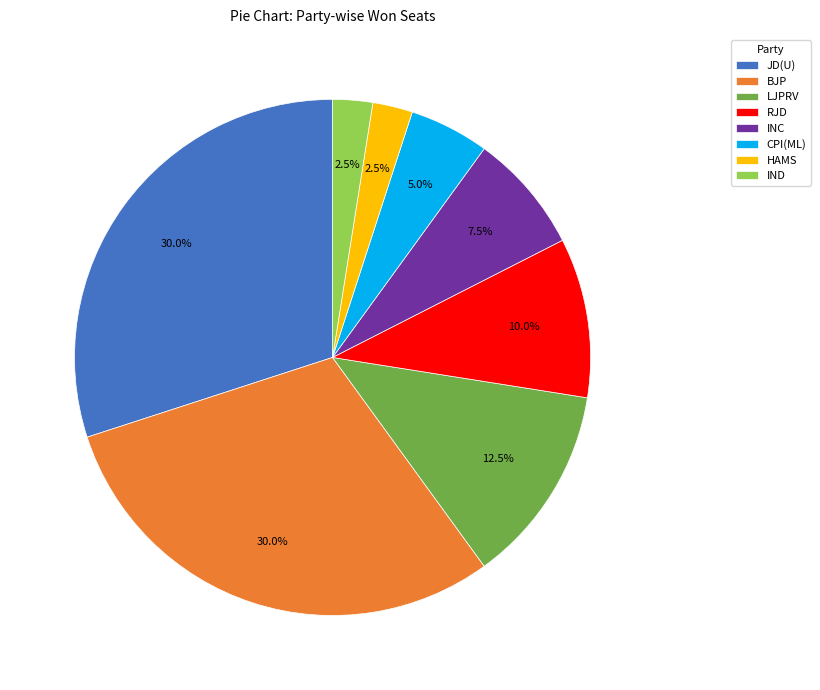

Is there a majority slice in this chart?

No